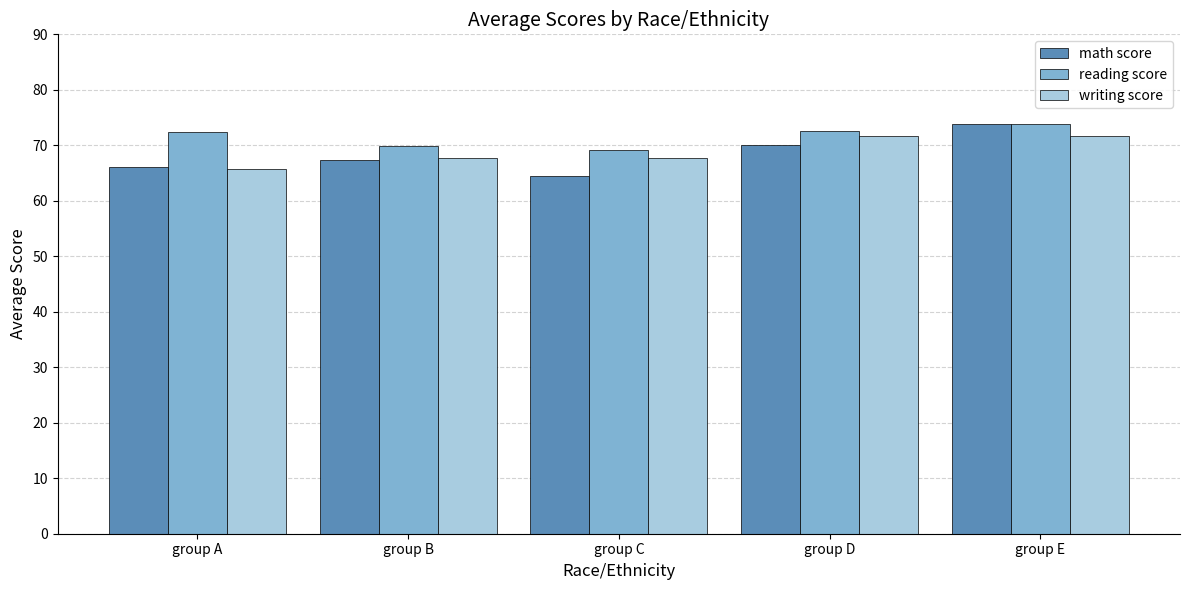

Which series has the largest total across all categories?

reading score